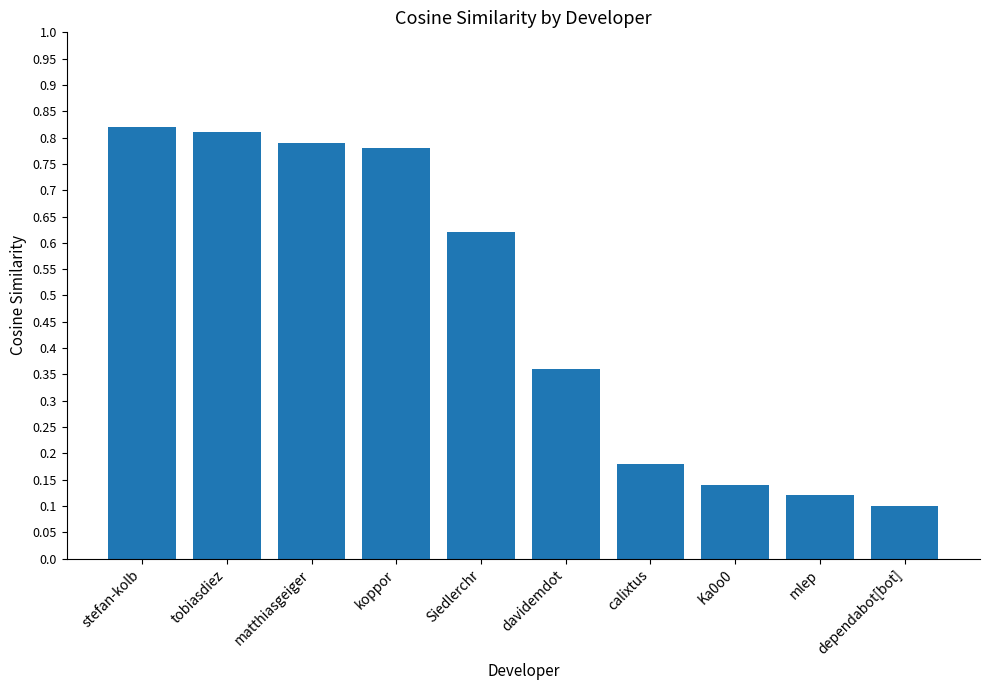

How many values are between 0 and 1?

10